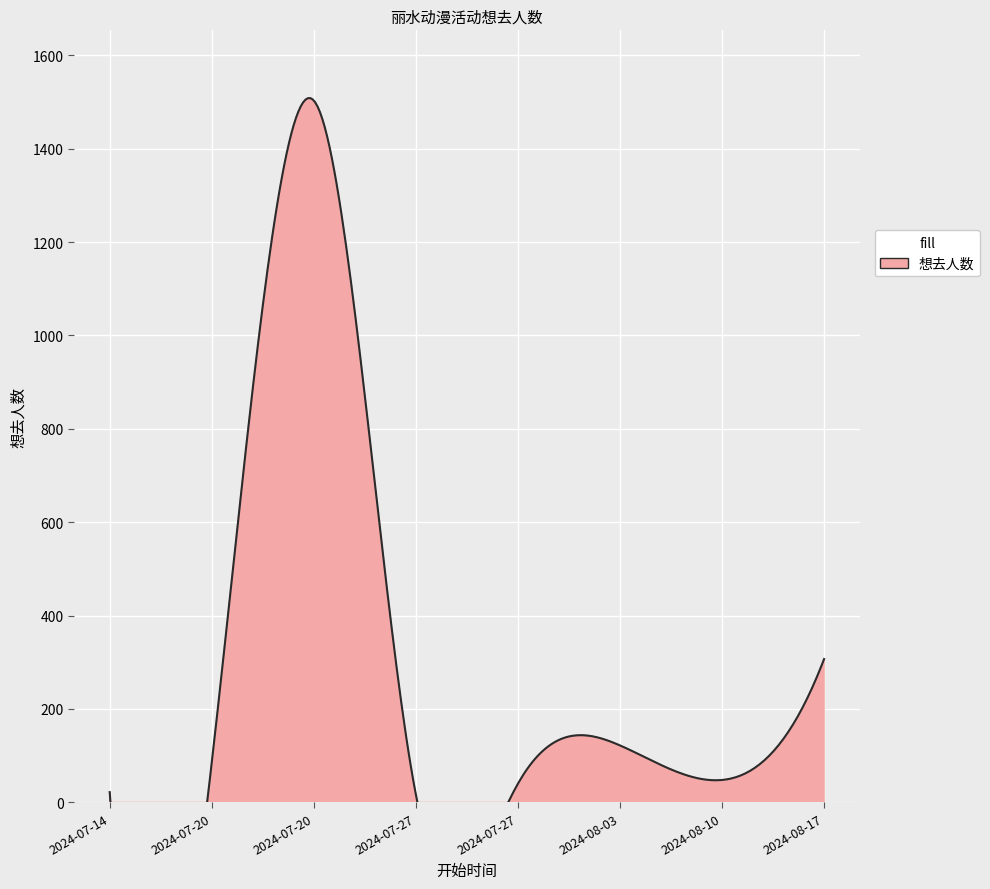

What is the label of the 3rd point from the right?

2024-08-03